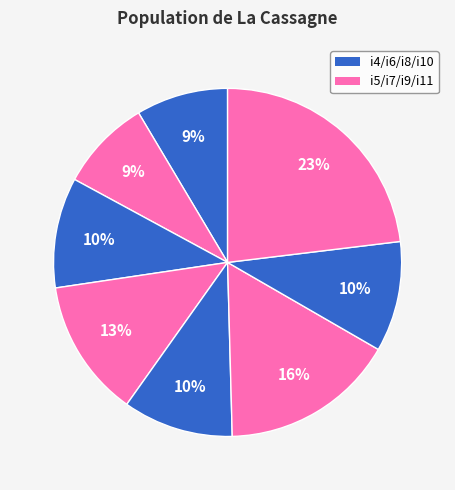

What is the largest slice in the pie chart?

i11